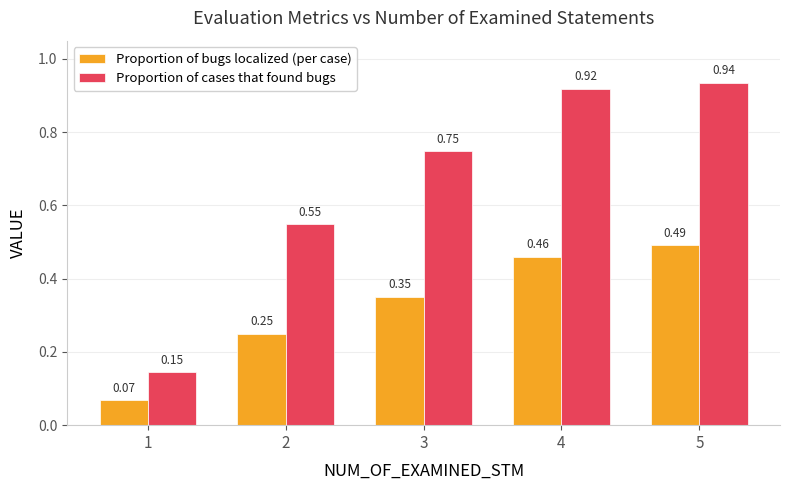

How many bars are there in total?

10